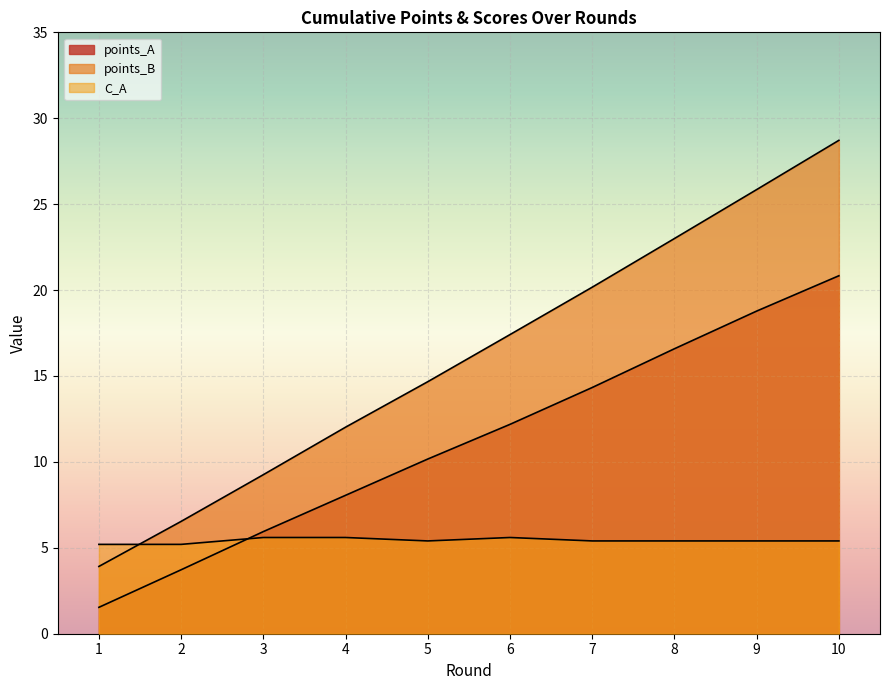

Where does the points_B series first go above 17?

6